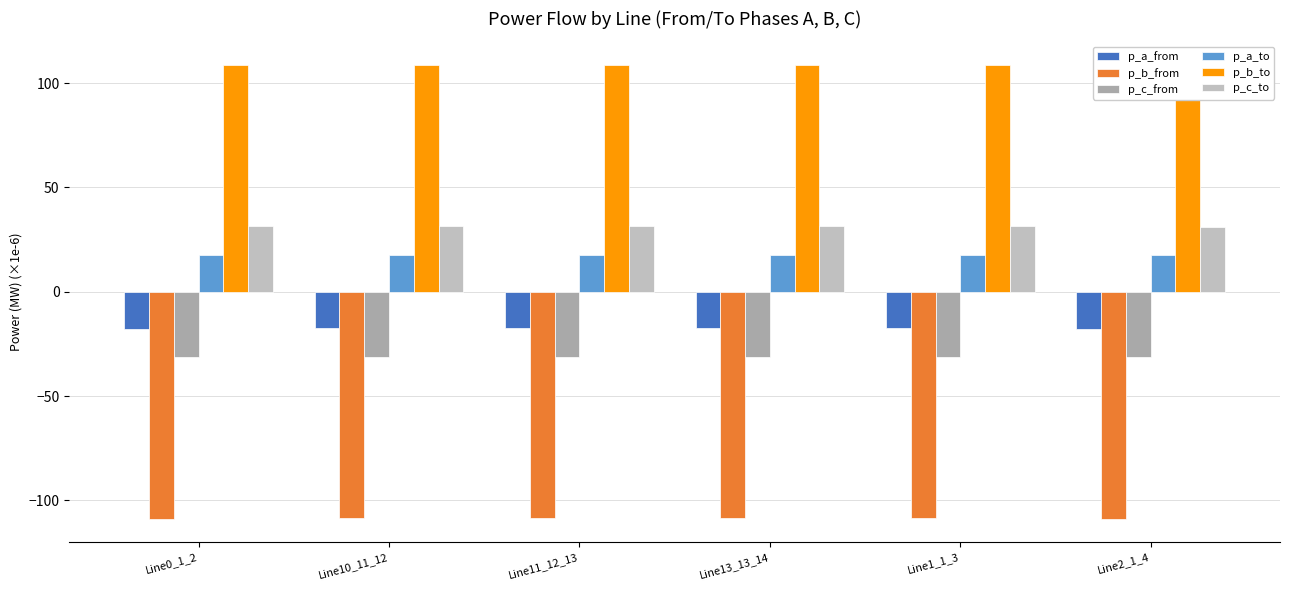

What is the label of the 4th bar from the right?

Line11_12_13